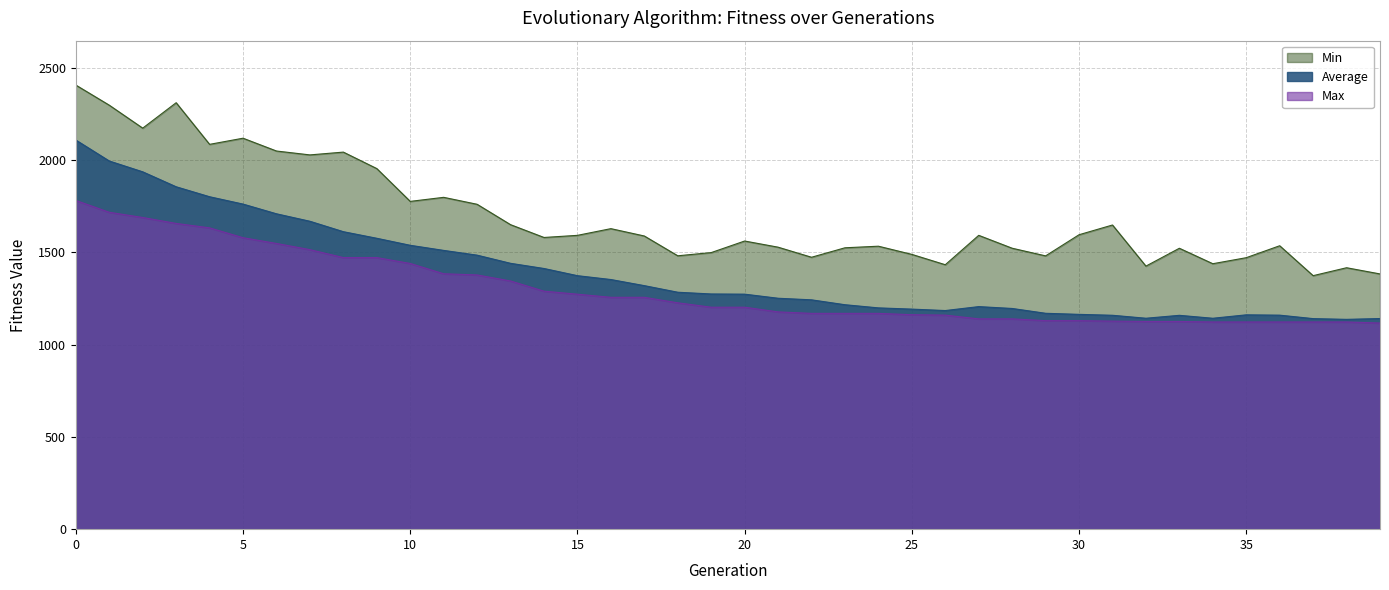

What are all the series names shown in the legend?

Average, Max, Min